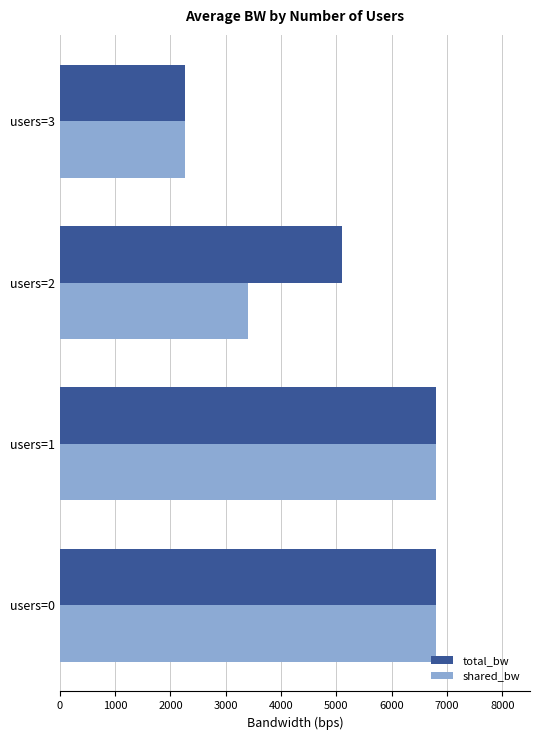

True or false: shared_bw has a value of 6800.0 at users=0.

True